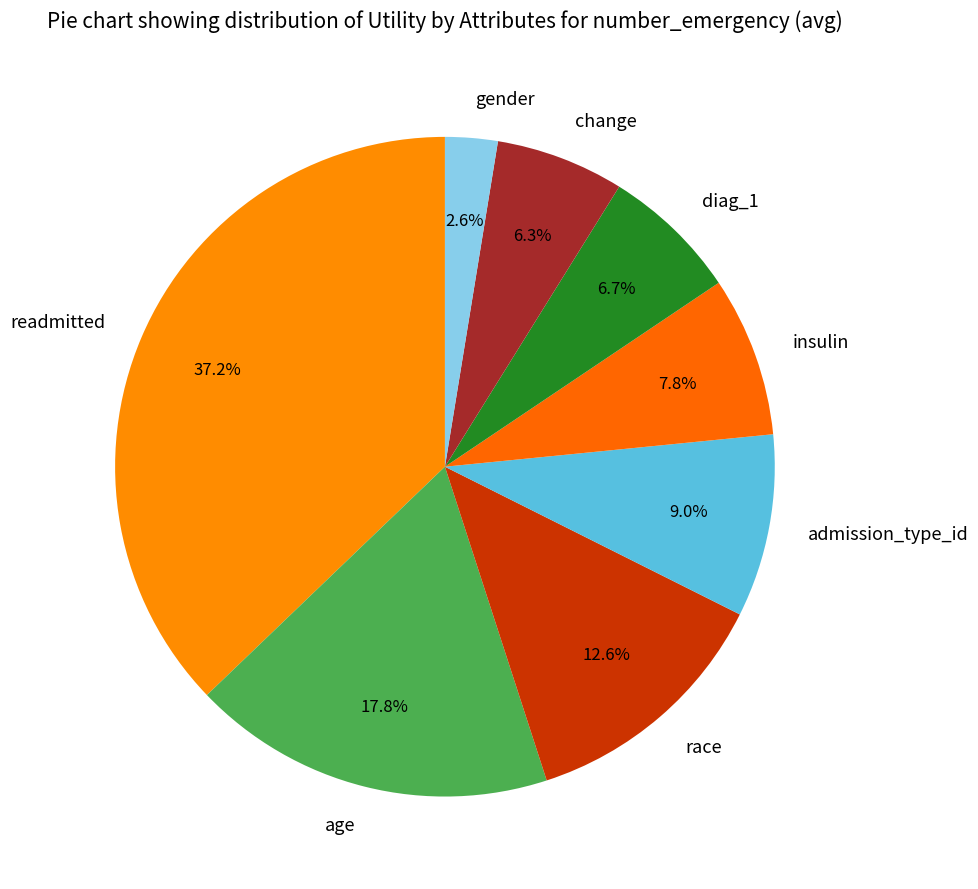

Do race and diag_1 together represent more than half of the pie?

No